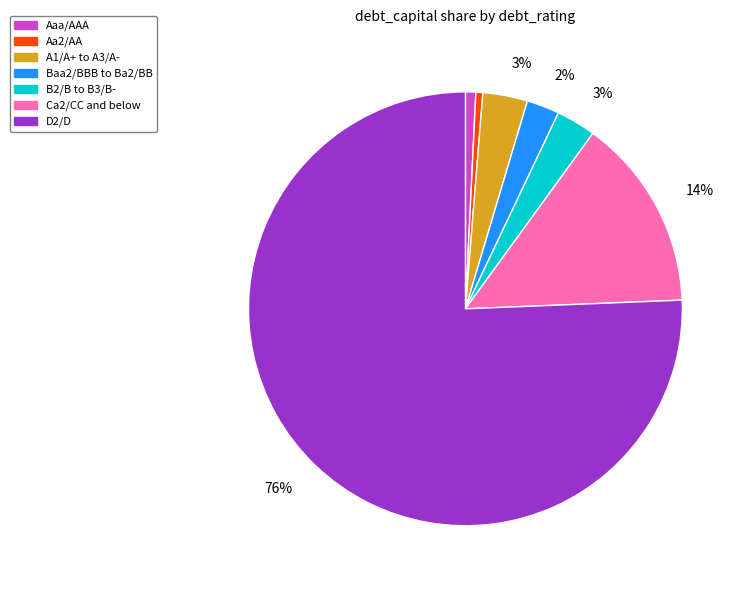

Is there a majority slice in this chart?

Yes